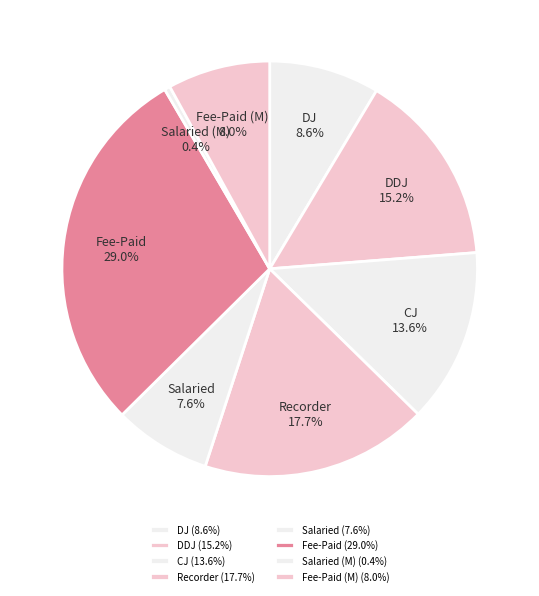

Is the sum of DDJ and Salaried (M) greater than half?

No